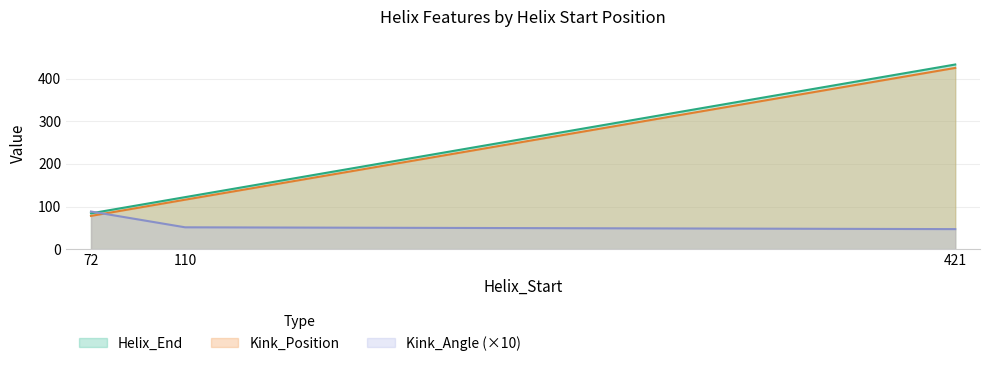

Reading left to right, extract all data points from this chart.

Helix_End: 84.0	122.0	433.0
Kink_Position: 78.0	116.0	425.0
Kink_Angle: 88.3	51.2	47.0